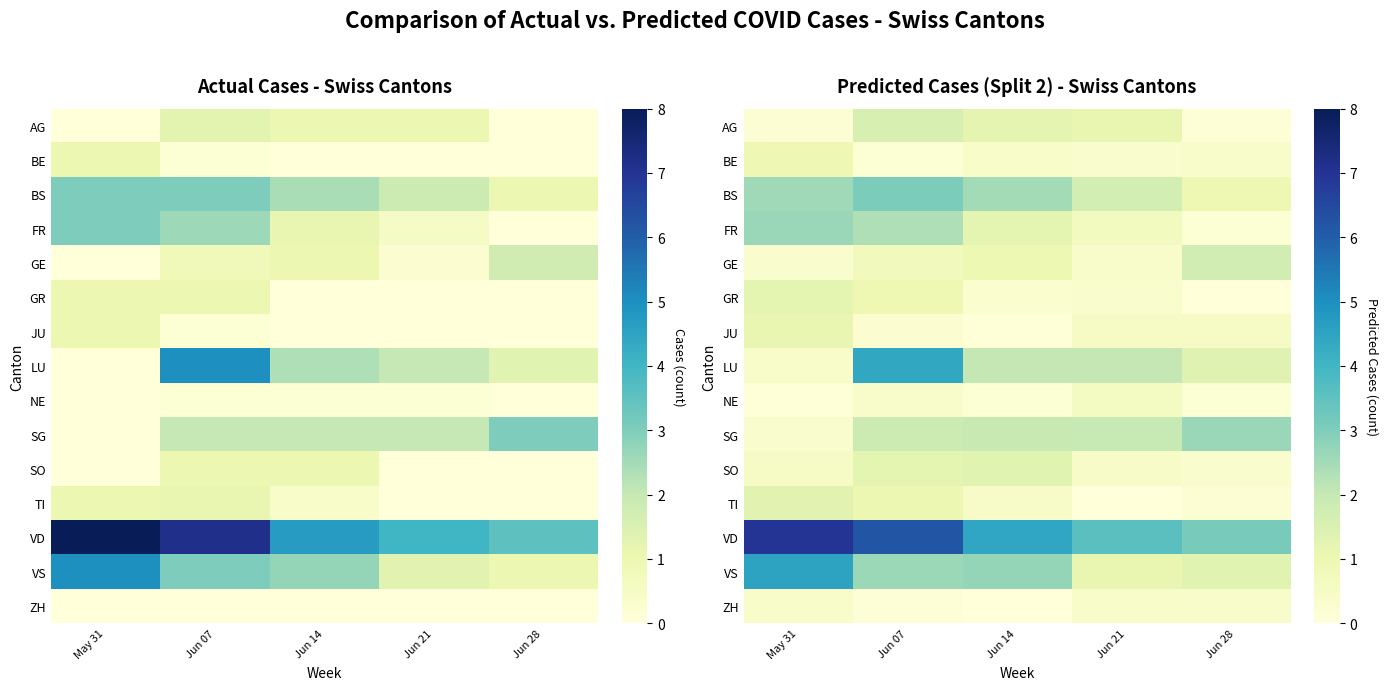

The value of NE at Jun 28 is 0.1. True or false?

True